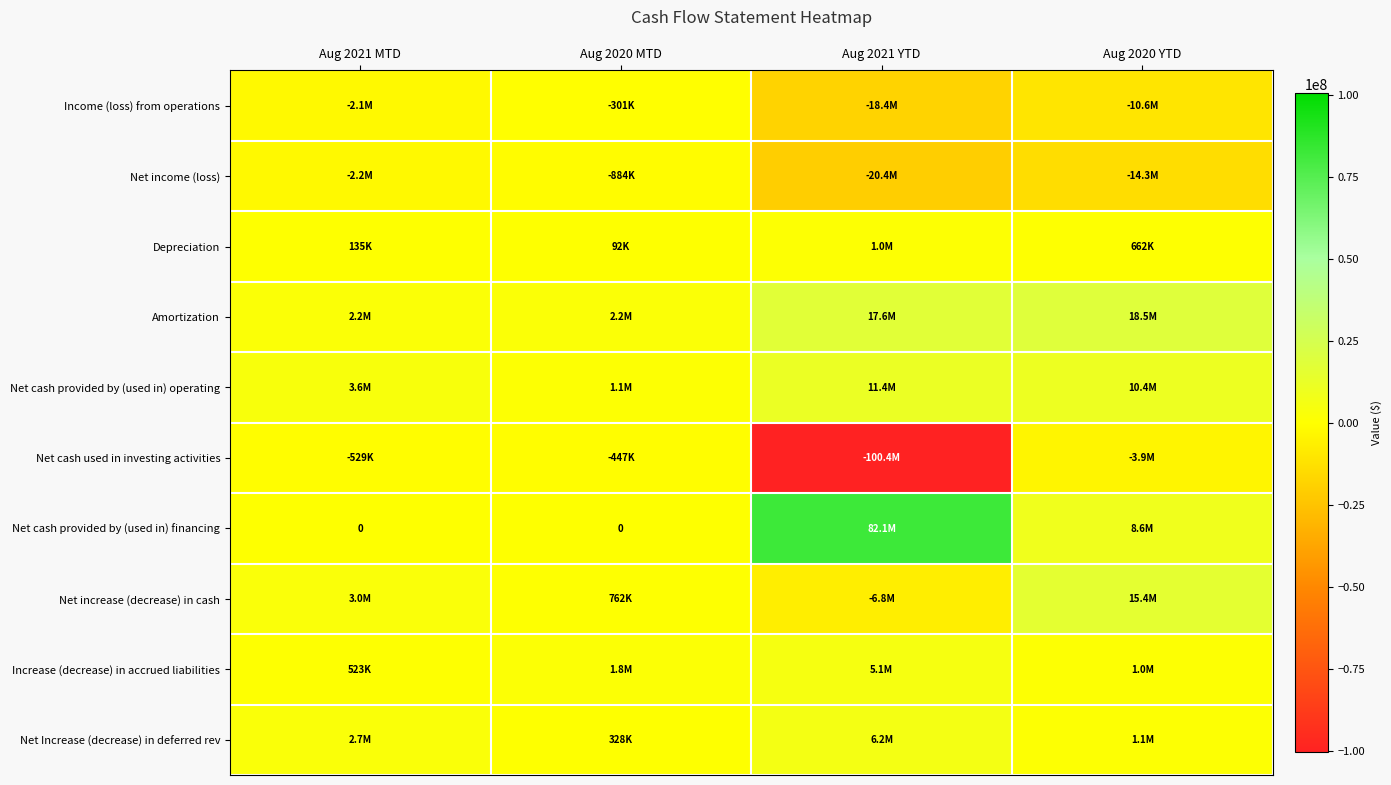

What is the total value across all series at Aug 2021 YTD?

-22707074